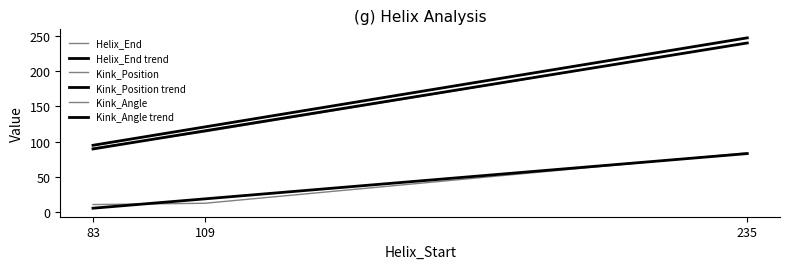

Rank the series by their maximum value, from lowest to highest.

Kink_Angle, Kink_Position, Helix_End